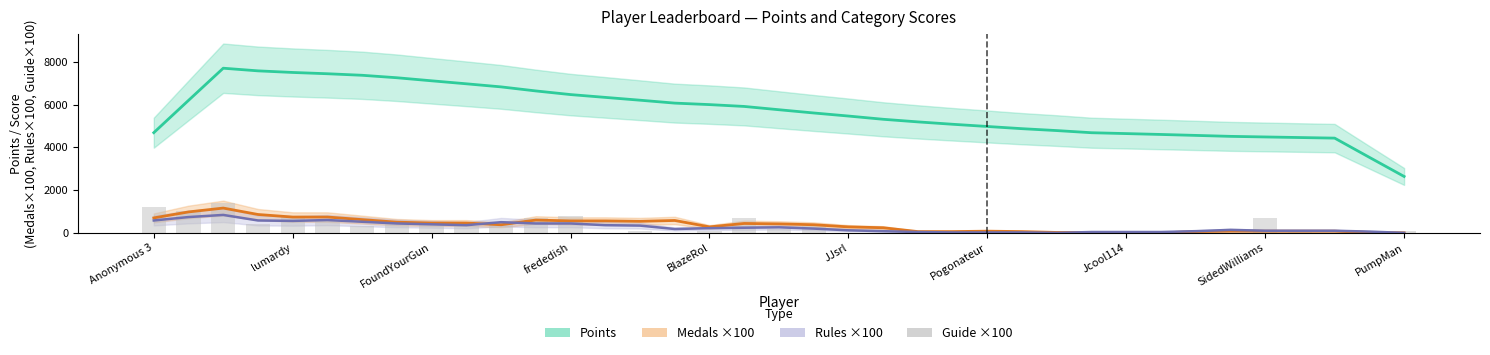

What is the sum of the Points (smoothed) values at BlazeRol and 22?

12695.8